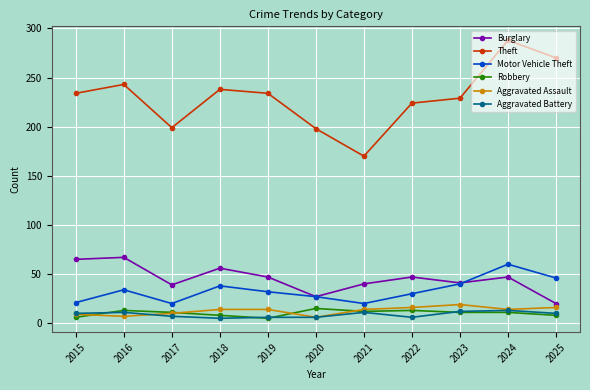

How many data points does each series have?

11